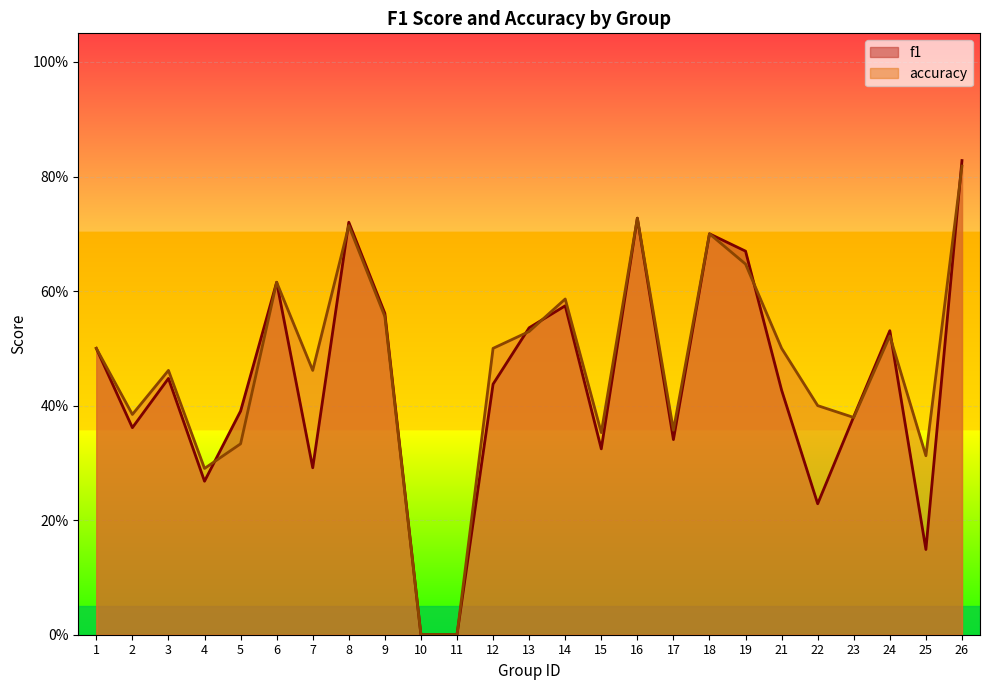

True or false: accuracy and f1 cross at least once.

True